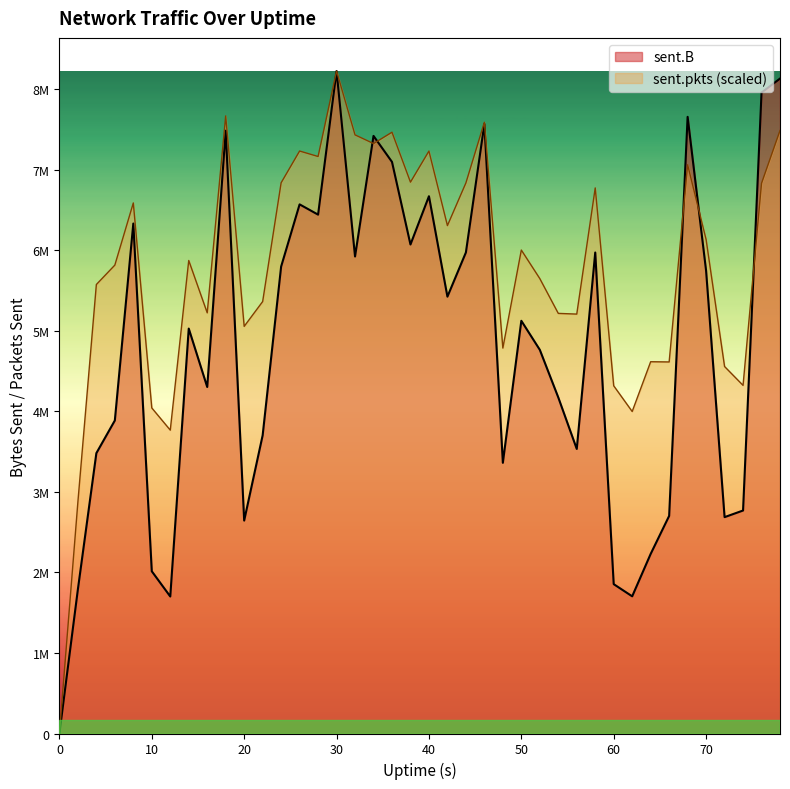

What is the total value across all series at 18?

15157009.1